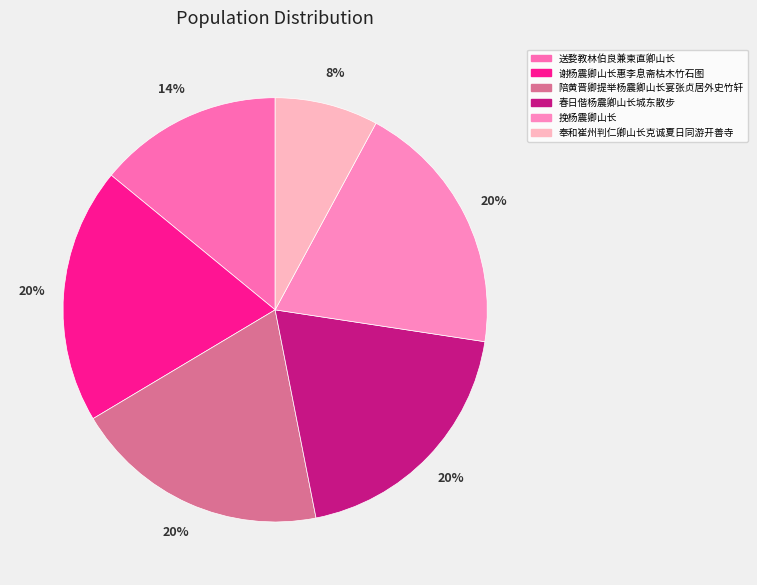

Count the number of slices in the pie.

6